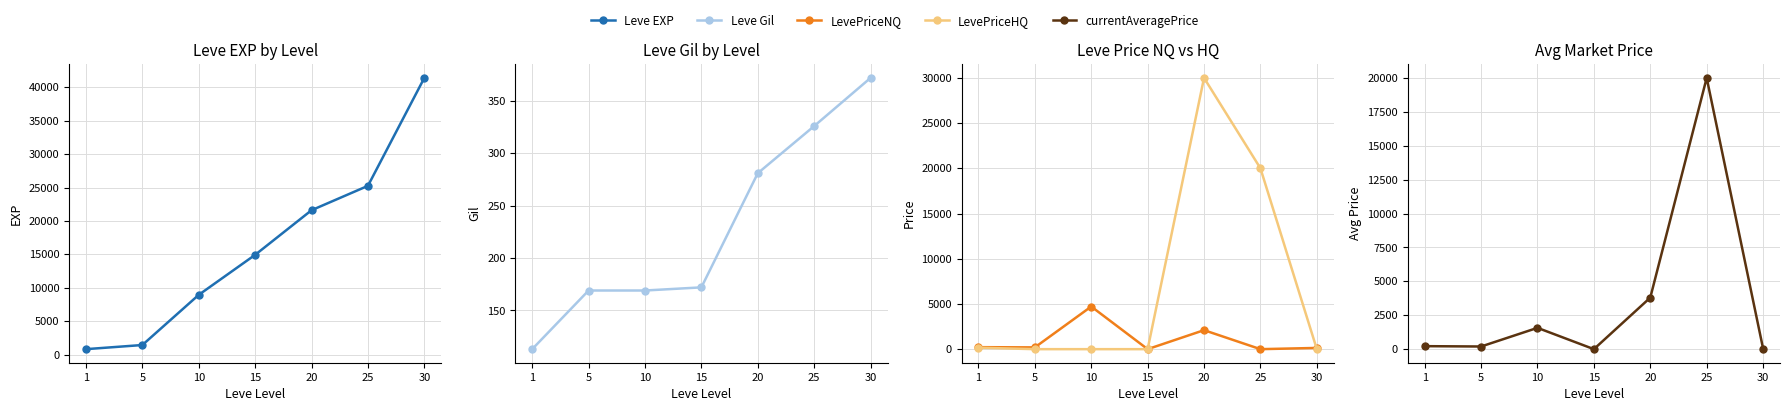

How many data points in LevePriceHQ are above 0?

3